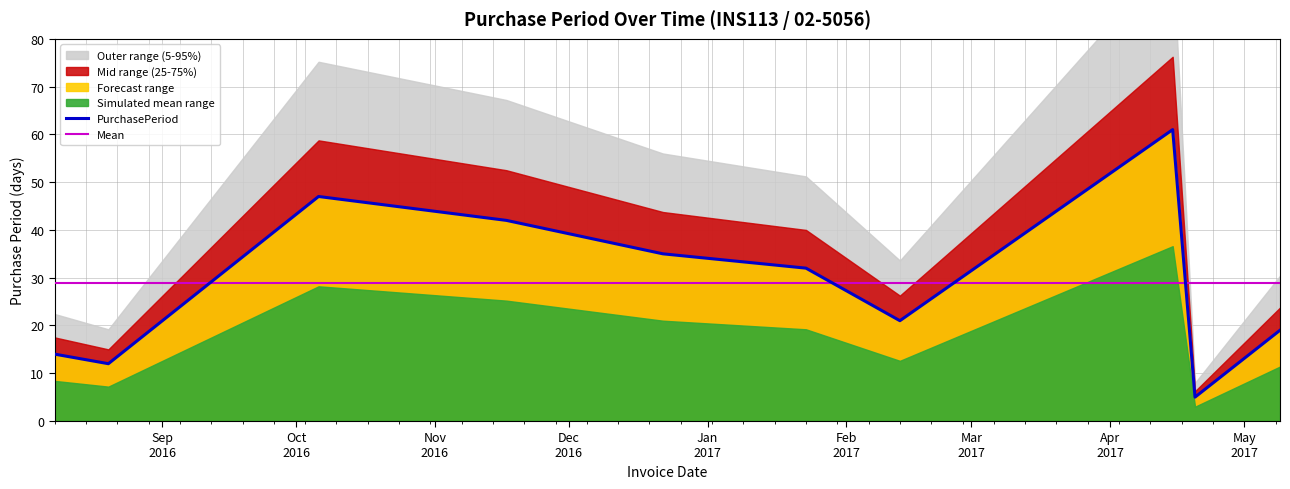

After their last crossing, which series has the higher values: PurchasePeriod or Mean?

Mean